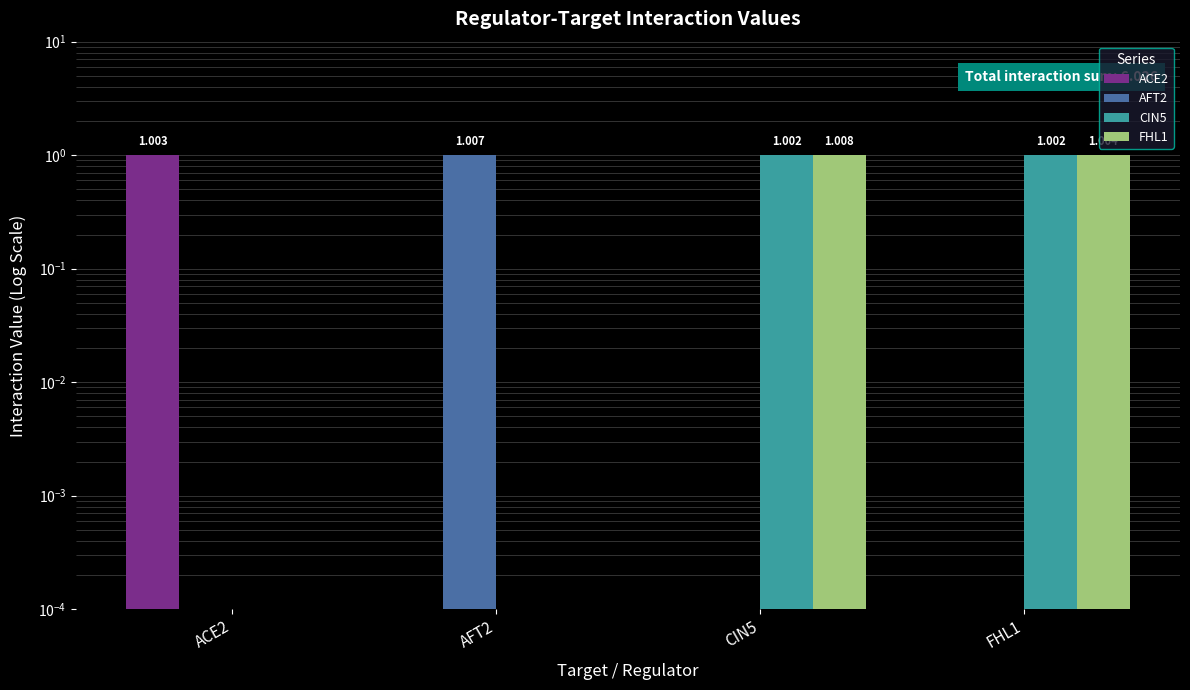

Reading left to right, extract all data points from this chart.

ACE2: 1.0	0.0	0.0	0.0
AFT2: 0.0	1.0	0.0	0.0
CIN5: 0.0	0.0	1.0	1.0
FHL1: 0.0	0.0	1.0	1.0